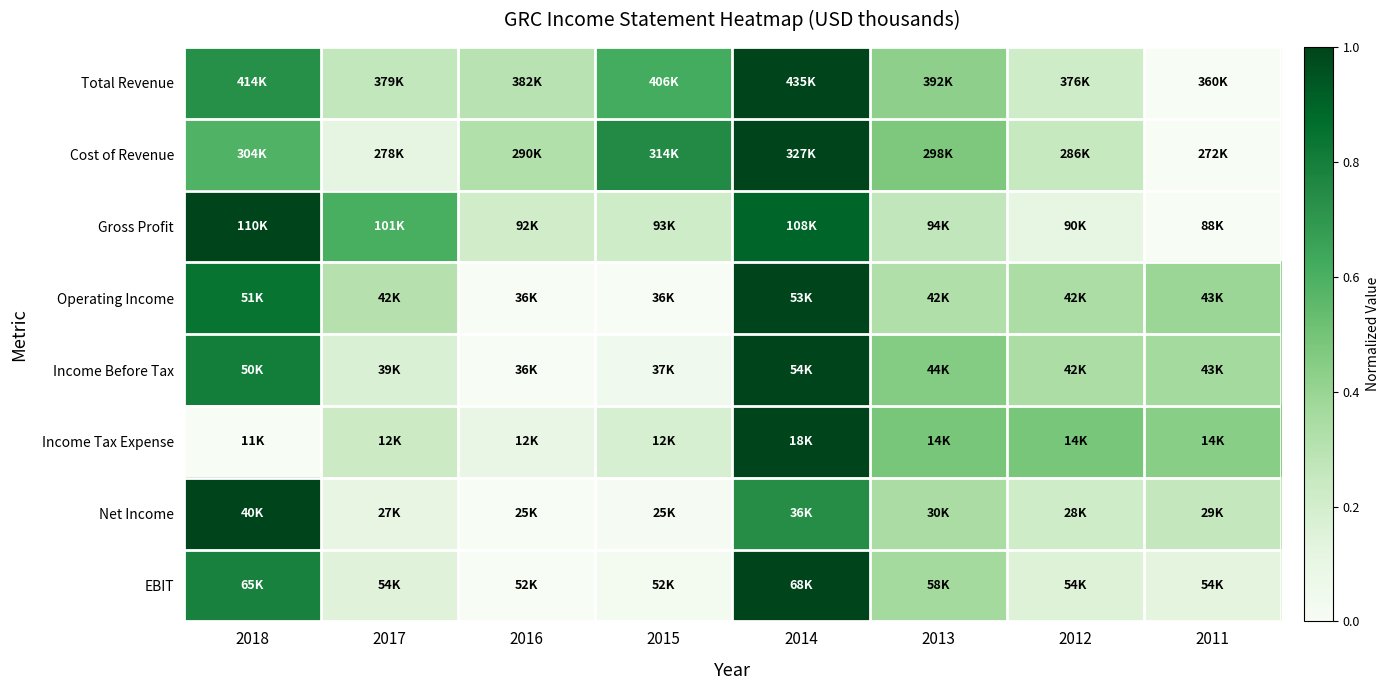

Reading left to right, transcribe all the data shown in this chart.

Total Revenue: 2018=0.7	2017=0.3	2016=0.3	2015=0.6	2014=1.0	2013=0.4	2012=0.2	2011=0.0
Cost of Revenue: 2018=0.6	2017=0.1	2016=0.3	2015=0.8	2014=1.0	2013=0.5	2012=0.2	2011=0.0
Gross Profit: 2018=1.0	2017=0.6	2016=0.2	2015=0.2	2014=0.9	2013=0.3	2012=0.1	2011=0.0
Operating Income: 2018=0.8	2017=0.3	2016=0.0	2015=0.0	2014=1.0	2013=0.3	2012=0.3	2011=0.4
Income Before Tax: 2018=0.8	2017=0.2	2016=0.0	2015=0.0	2014=1.0	2013=0.5	2012=0.3	2011=0.4
Income Tax Expense: 2018=0.0	2017=0.2	2016=0.1	2015=0.2	2014=1.0	2013=0.5	2012=0.5	2011=0.4
Net Income: 2018=1.0	2017=0.1	2016=0.0	2015=0.0	2014=0.7	2013=0.3	2012=0.2	2011=0.3
EBIT: 2018=0.8	2017=0.1	2016=0.0	2015=0.0	2014=1.0	2013=0.4	2012=0.2	2011=0.1